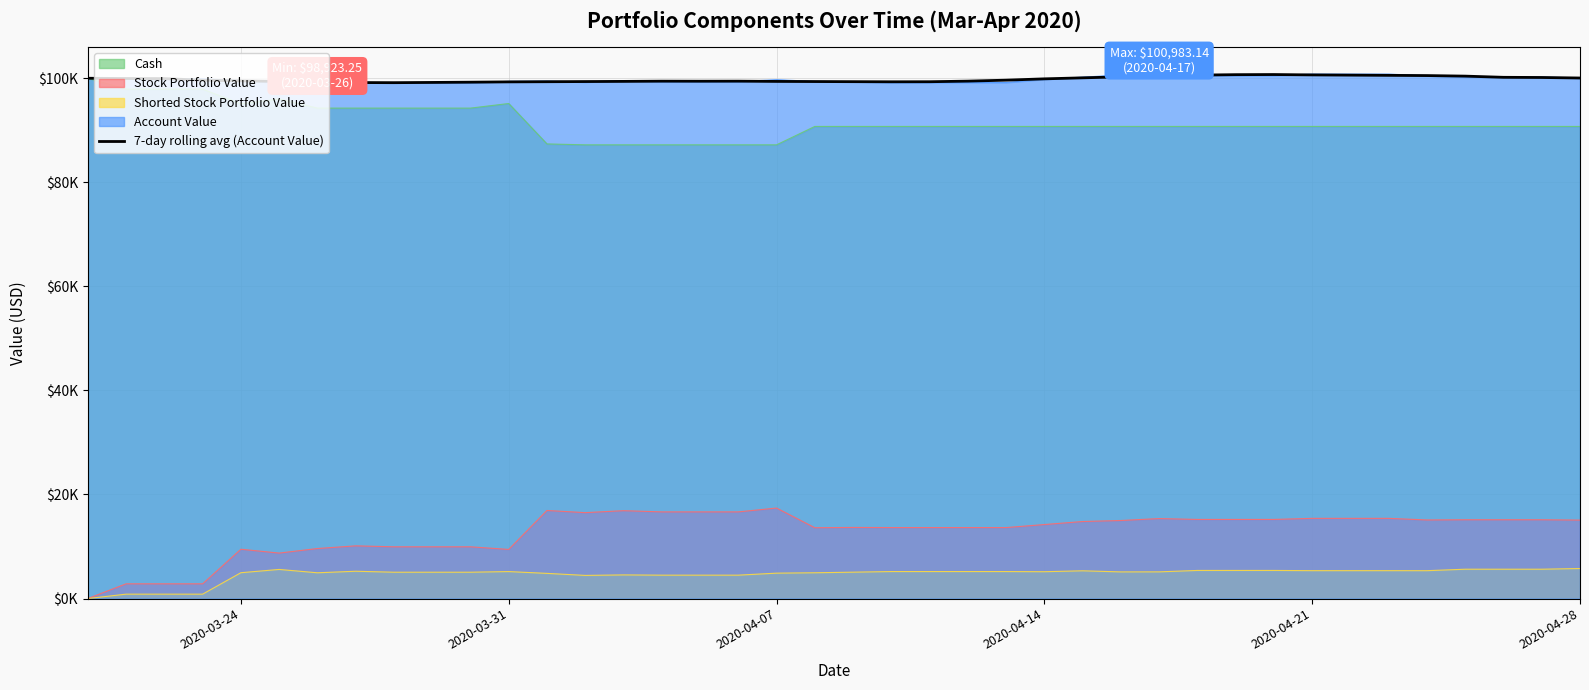

How many values exceed 99619?

20